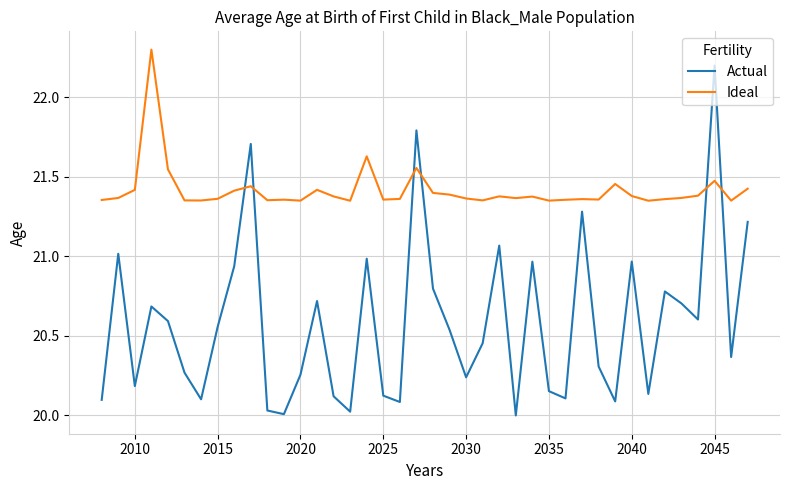

Which series has the largest total across all categories?

Ideal